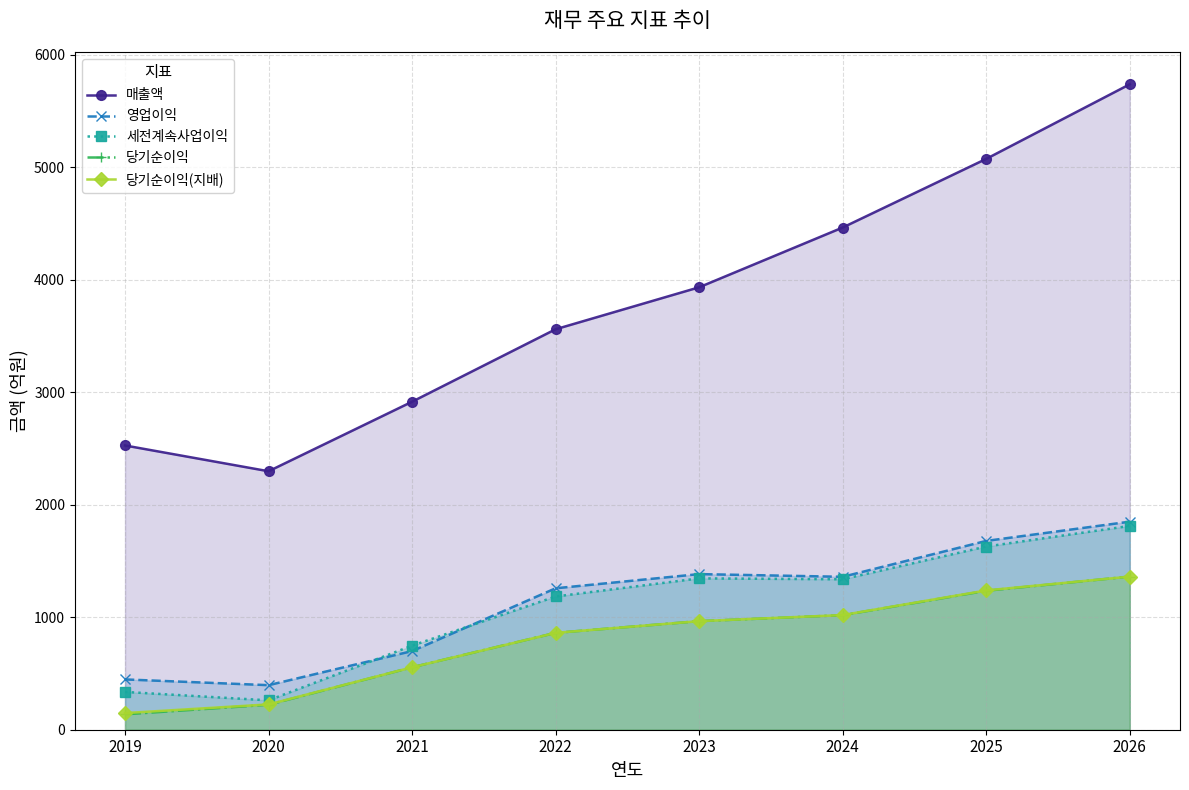

How many values in the 영업이익 series exceed 1359?

3